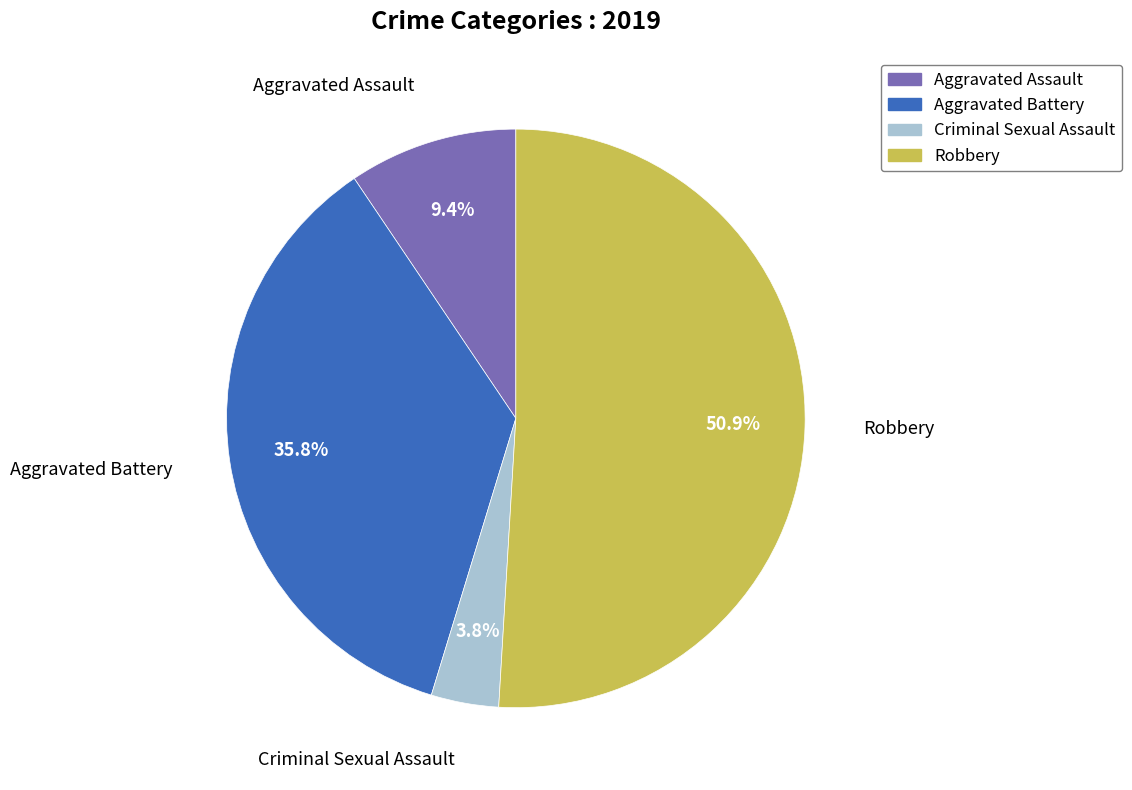

To the nearest percent, what portion does Robbery represent?

51%